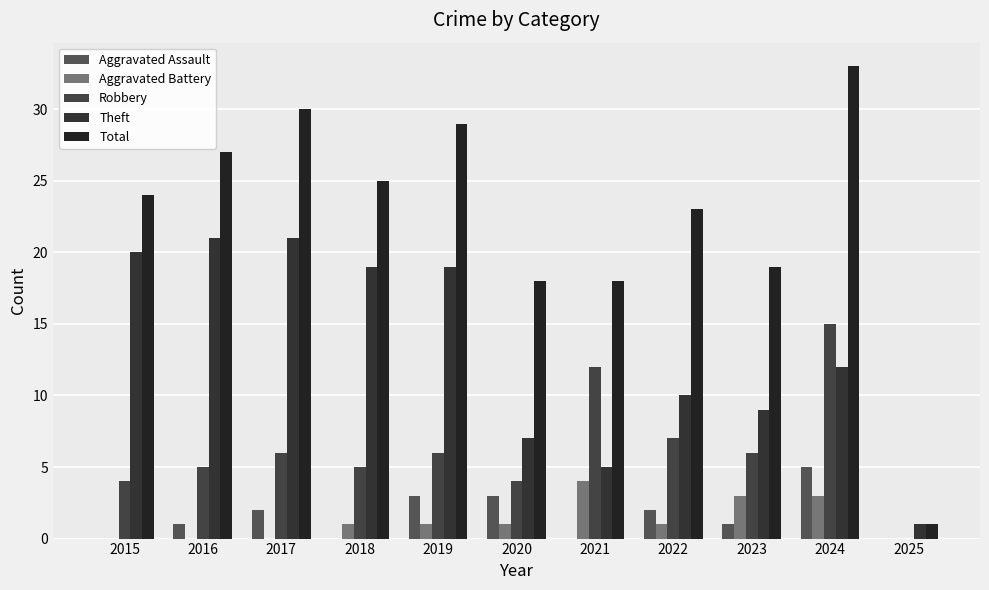

Reading left to right, extract all data points from this chart.

Aggravated Assault: 2015=0	2016=1	2017=2	2018=0	2019=3	2020=3	2021=0	2022=2	2023=1	2024=5	2025=0
Aggravated Battery: 2015=0	2016=0	2017=0	2018=1	2019=1	2020=1	2021=4	2022=1	2023=3	2024=3	2025=0
Robbery: 2015=4	2016=5	2017=6	2018=5	2019=6	2020=4	2021=12	2022=7	2023=6	2024=15	2025=0
Theft: 2015=20	2016=21	2017=21	2018=19	2019=19	2020=7	2021=5	2022=10	2023=9	2024=12	2025=1
Total: 2015=24	2016=27	2017=30	2018=25	2019=29	2020=18	2021=18	2022=23	2023=19	2024=33	2025=1